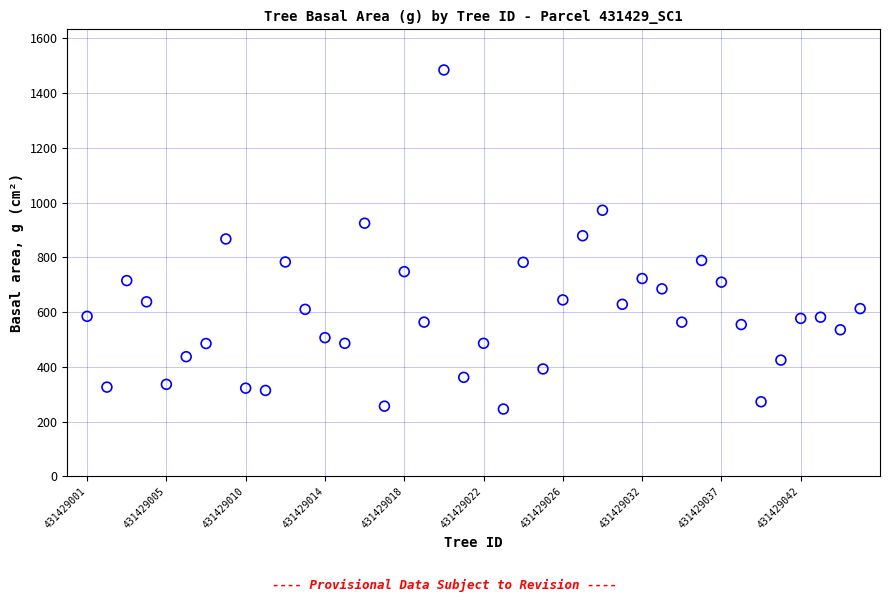

What is the range of Y values (max minus min)?

1239.2